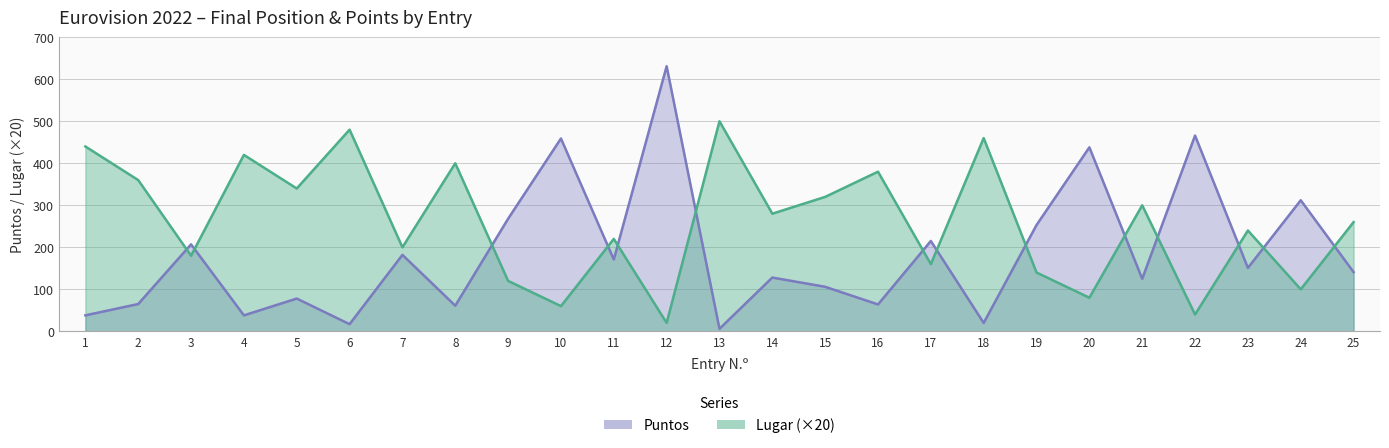

What is the sum of all Lugar values?

6500